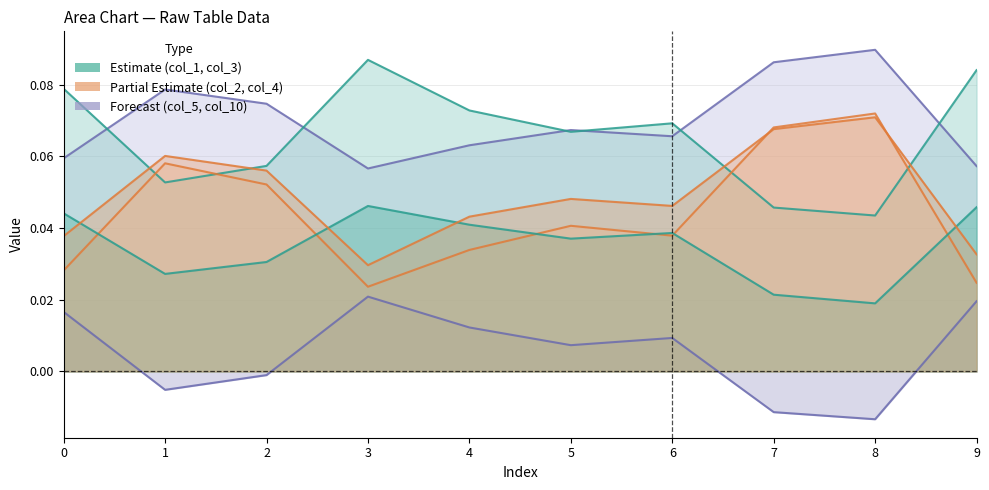

True or false: col_10 has more than 1 points higher than both neighbors.

True